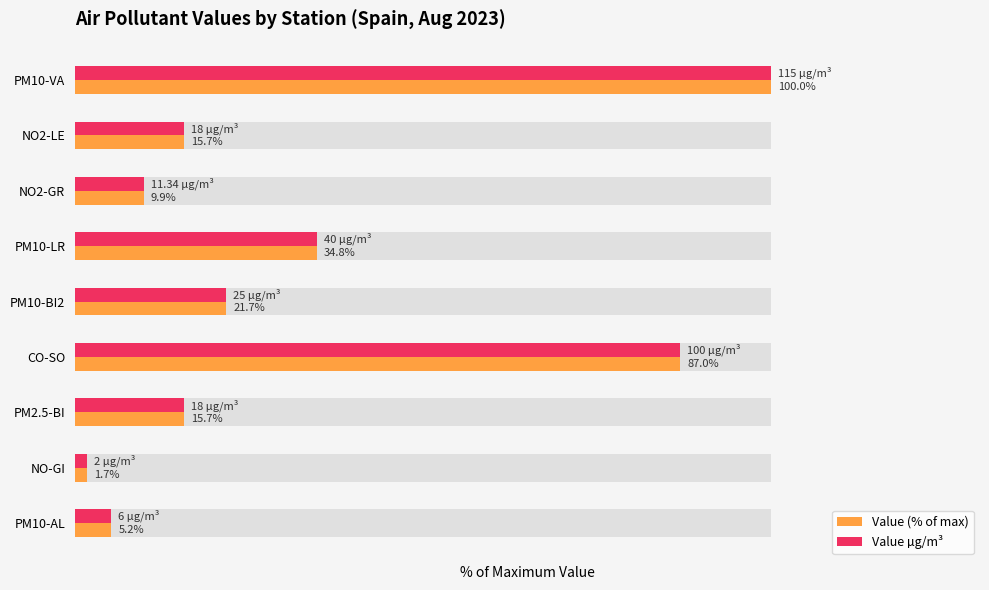

How many values in the Value (% of max) series are below 15?

3